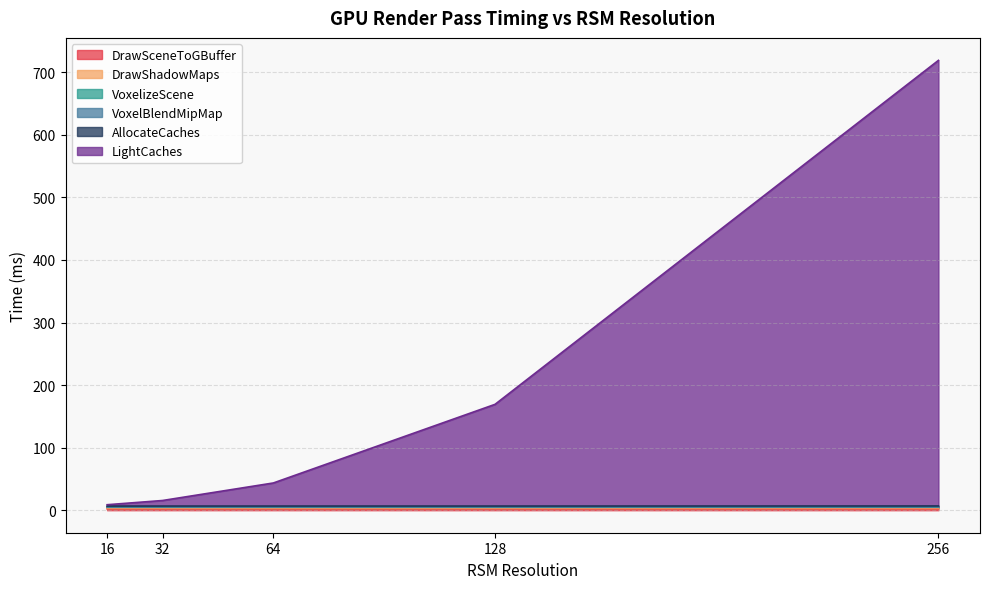

What is the difference between the second highest and second lowest values in the LightCaches series?

153.7